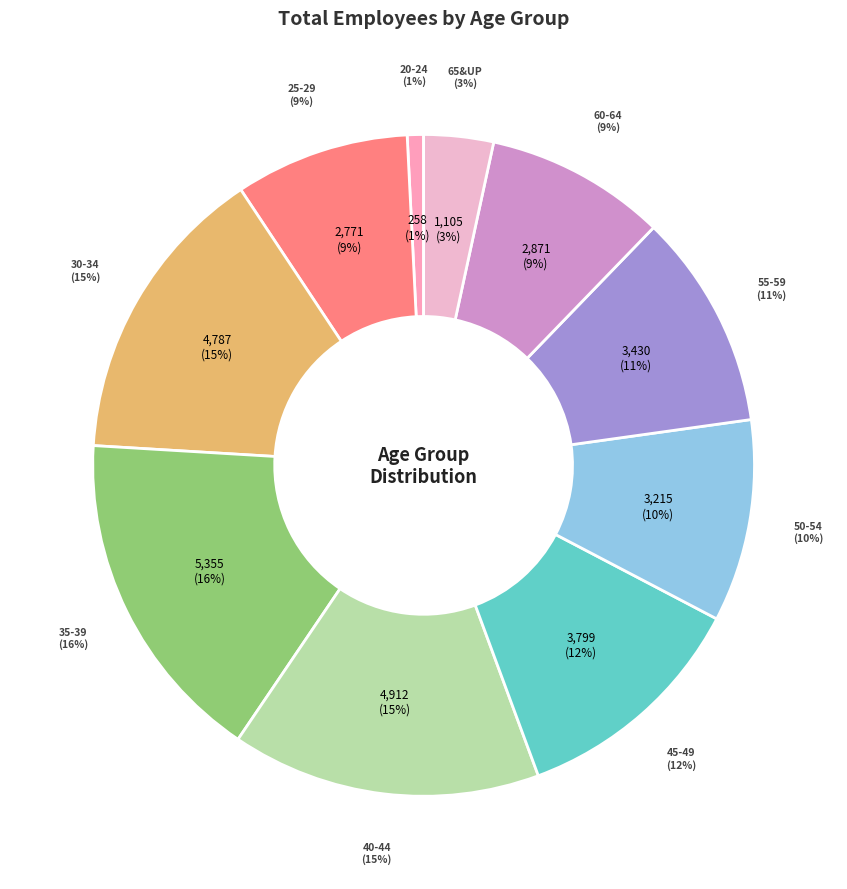

What is the change in value from 50-54 to 60-64?

-344